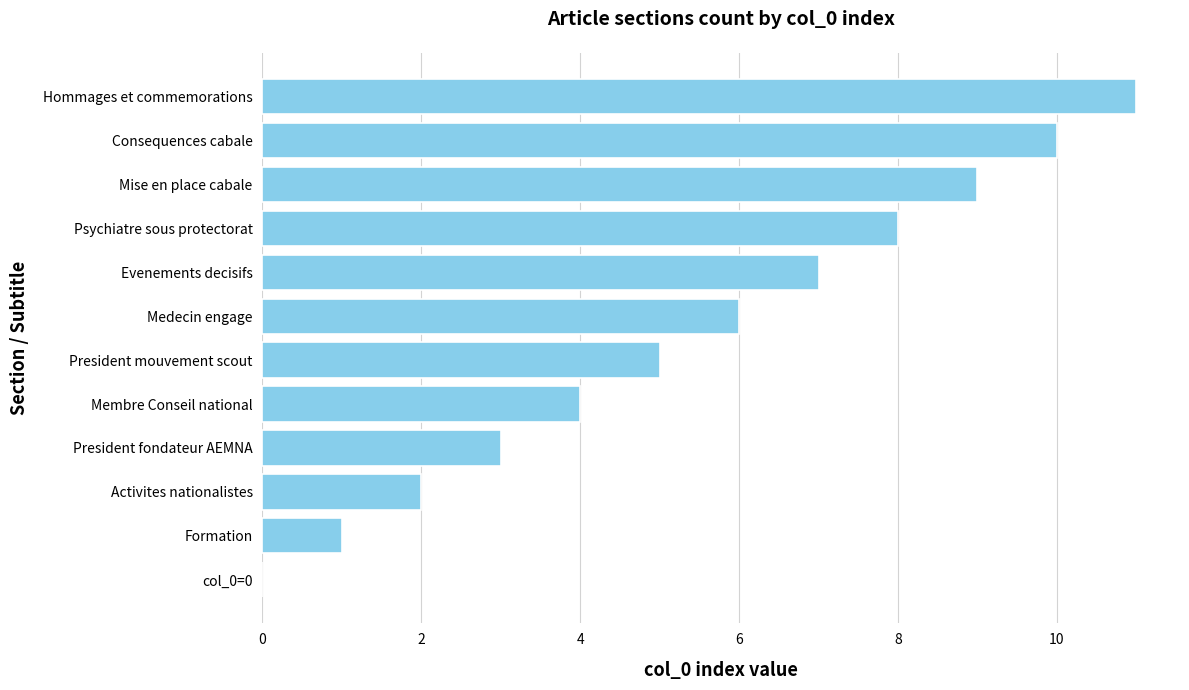

The value at Consequences cabale is 2. True or false?

False